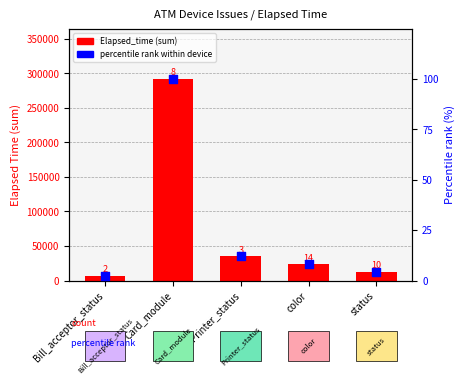

Which series contains the lowest Y value?

percentile rank